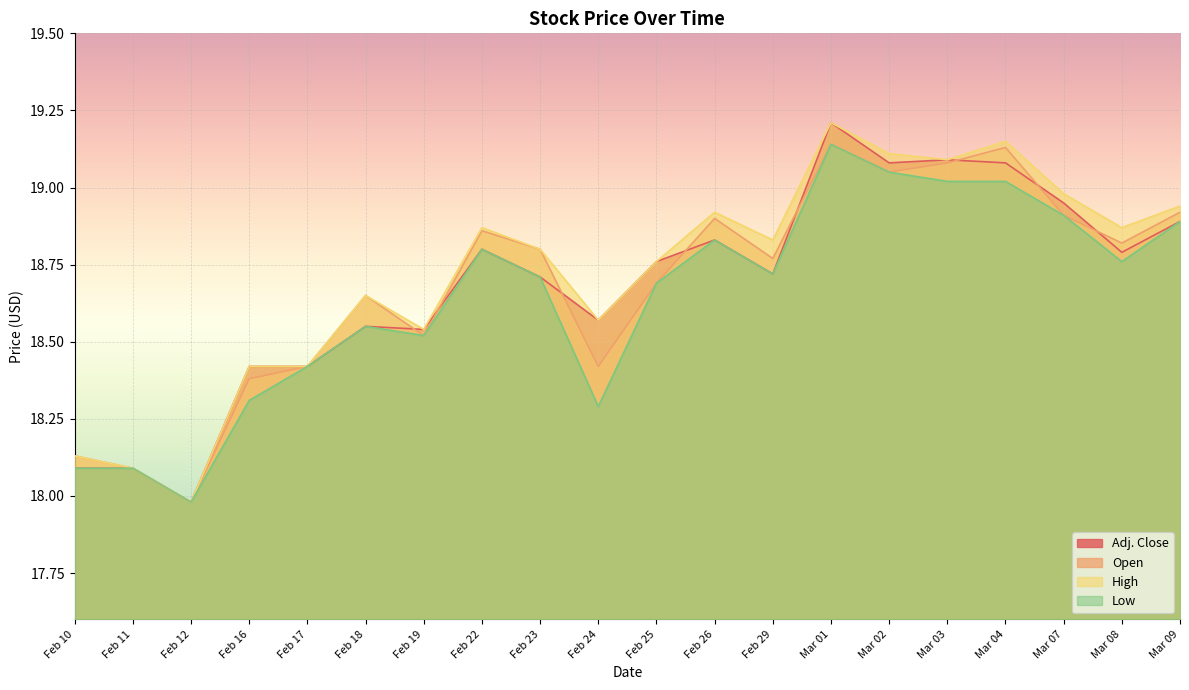

At which category is the sum across all series the highest?

Mar 01